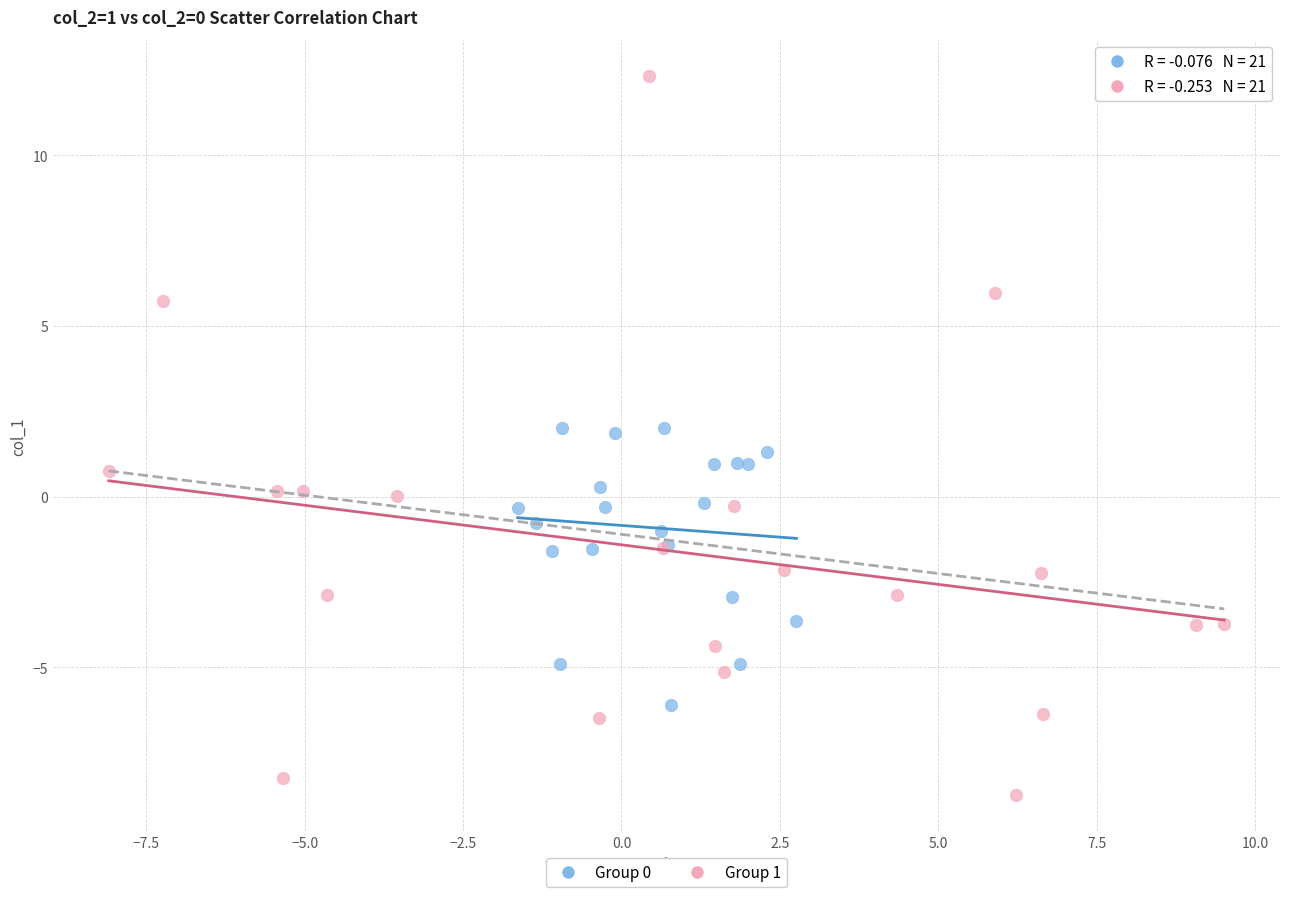

Which series has the widest spread of Y values?

Group 1